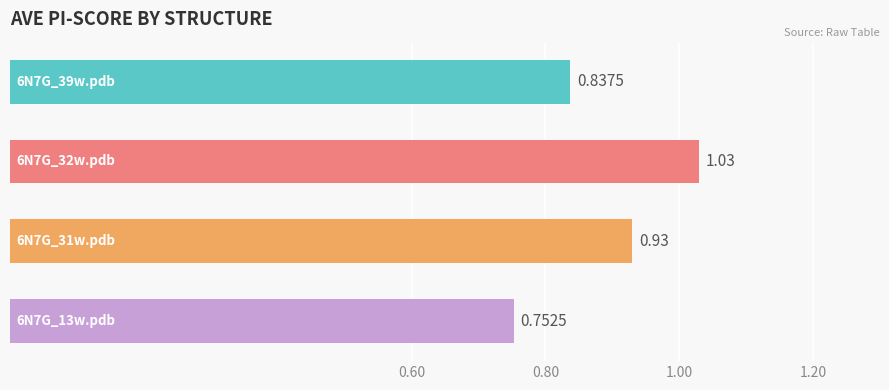

What is the difference between the maximum and minimum values?

0.3